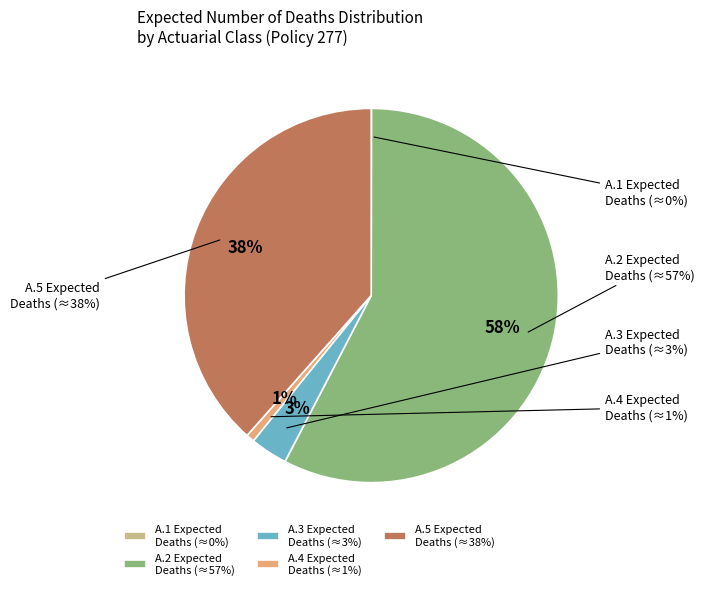

Which category has the smallest portion of the pie?

A.1